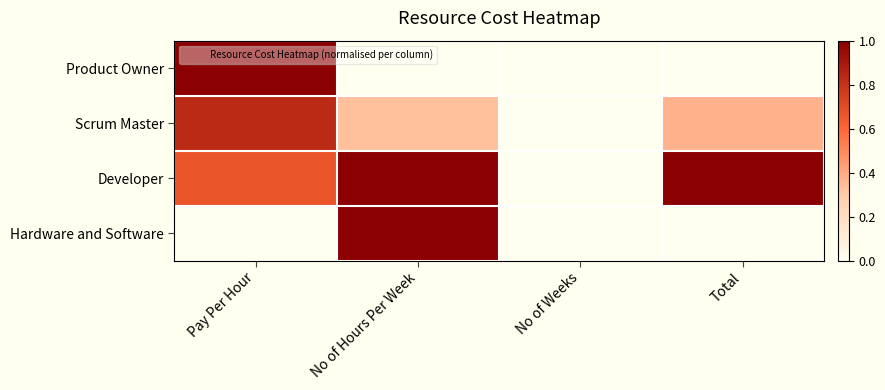

Count the number of categories in the chart.

4